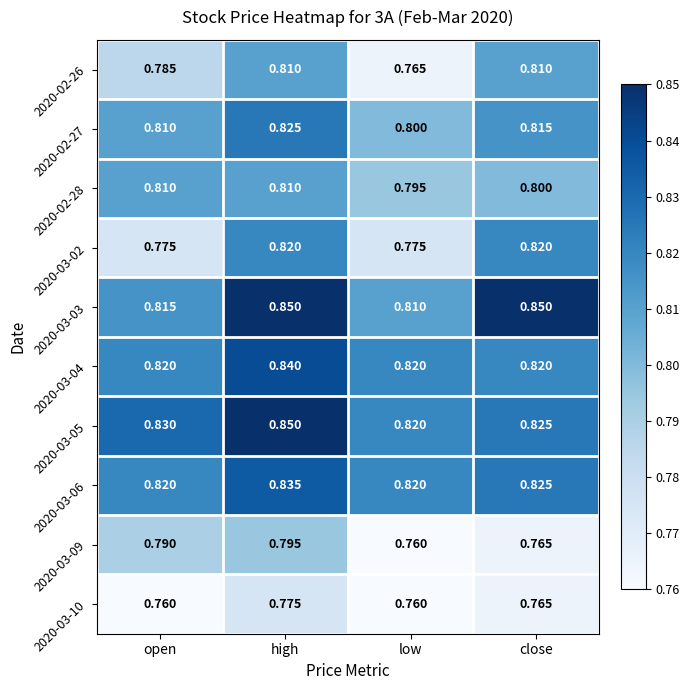

At which label is 2020-03-05 closest to 0?

low